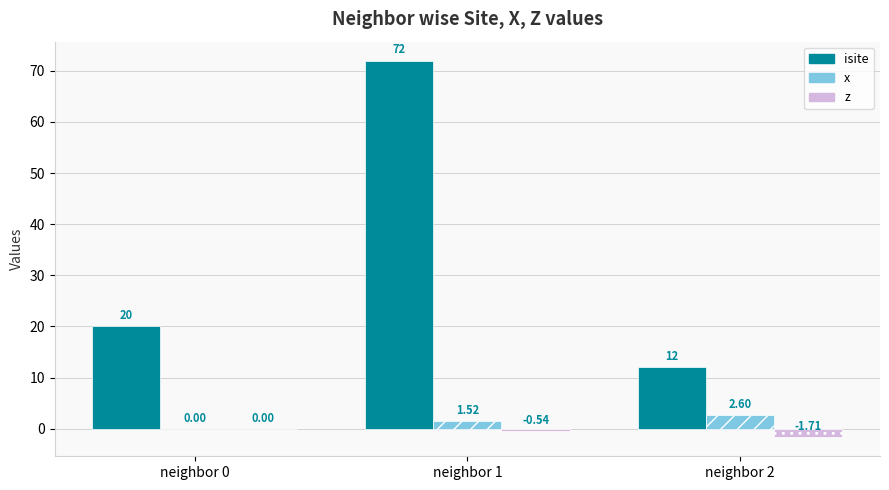

The value of isite at neighbor 1 is 98.3. True or false?

False